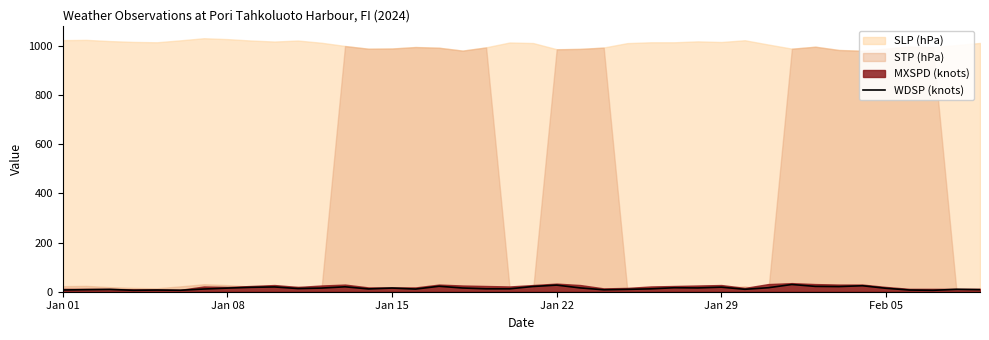

What is the highest value of the WDSP (knots) series?

29.4